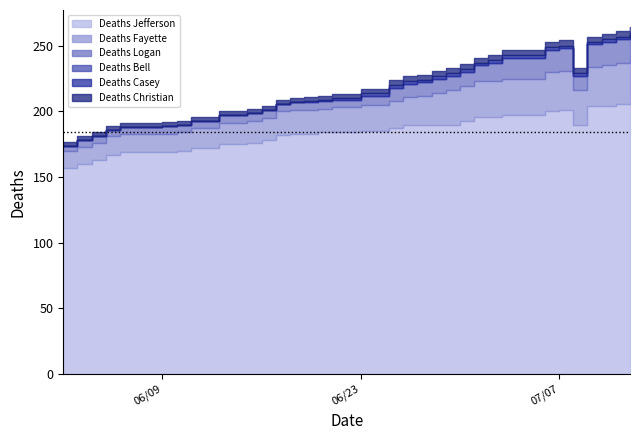

How many data points does each series have?

40